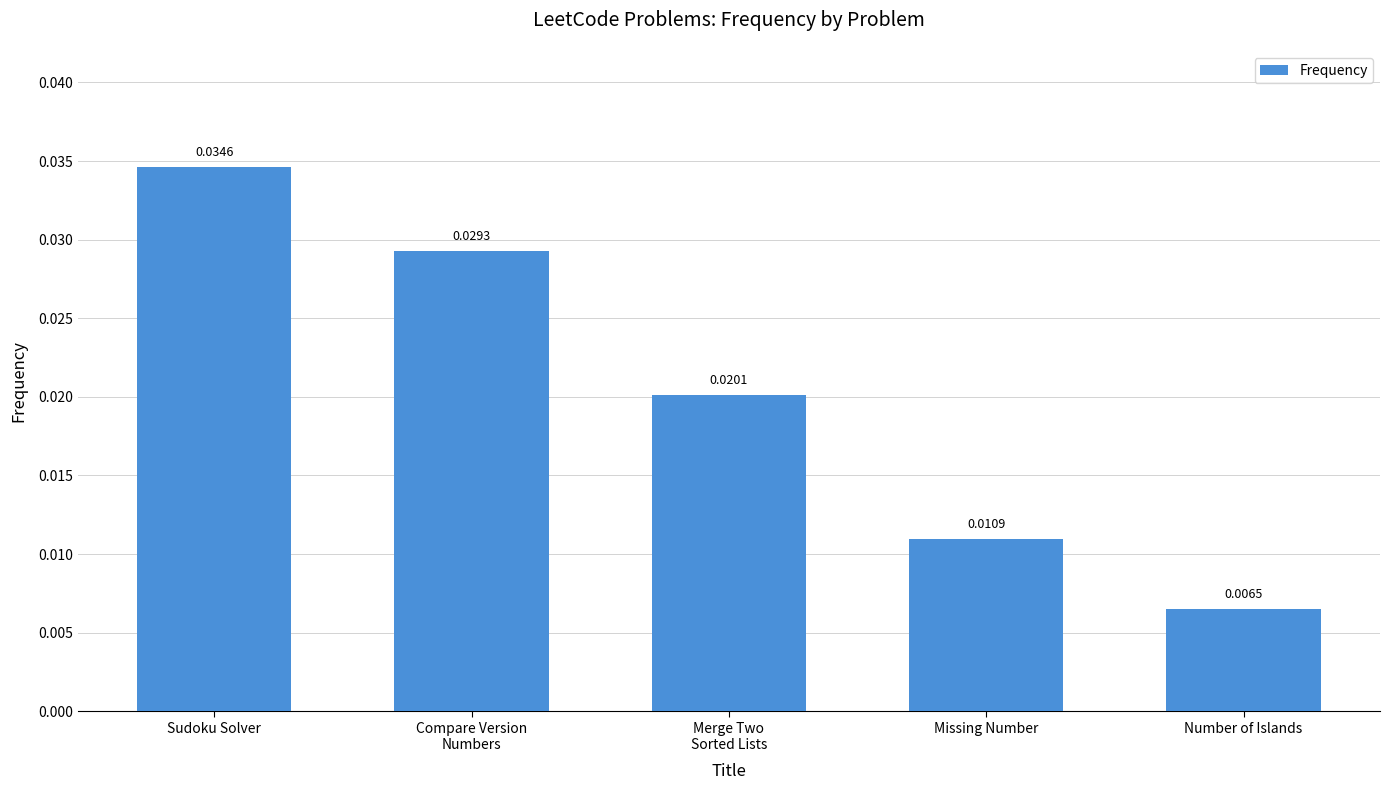

Which label corresponds to the largest value in the chart?

Sudoku Solver